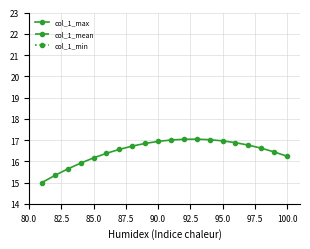

The col_1_max series shows 10.4 at 95.0. True or false?

False